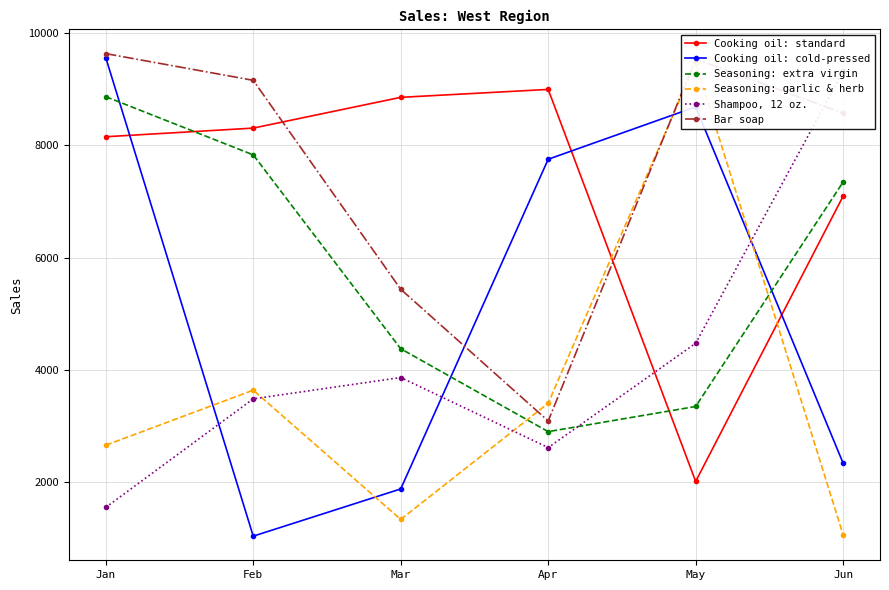

Where does the Seasoning: extra virgin series first go above 7346?

Jan